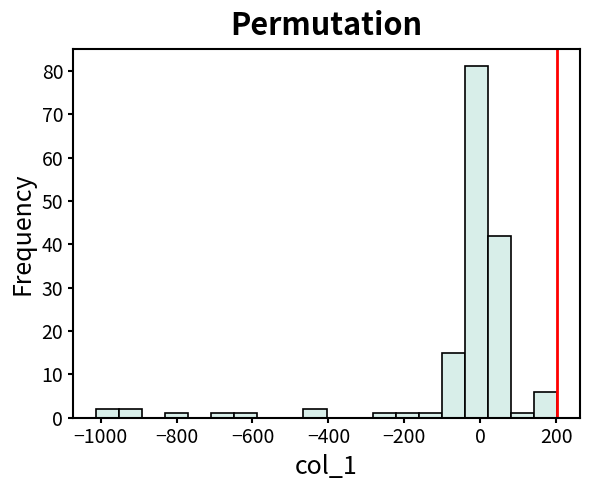

Around what value on the x-axis is the tallest bar? Give the approximate position of its centre, as read against the axis.

-20